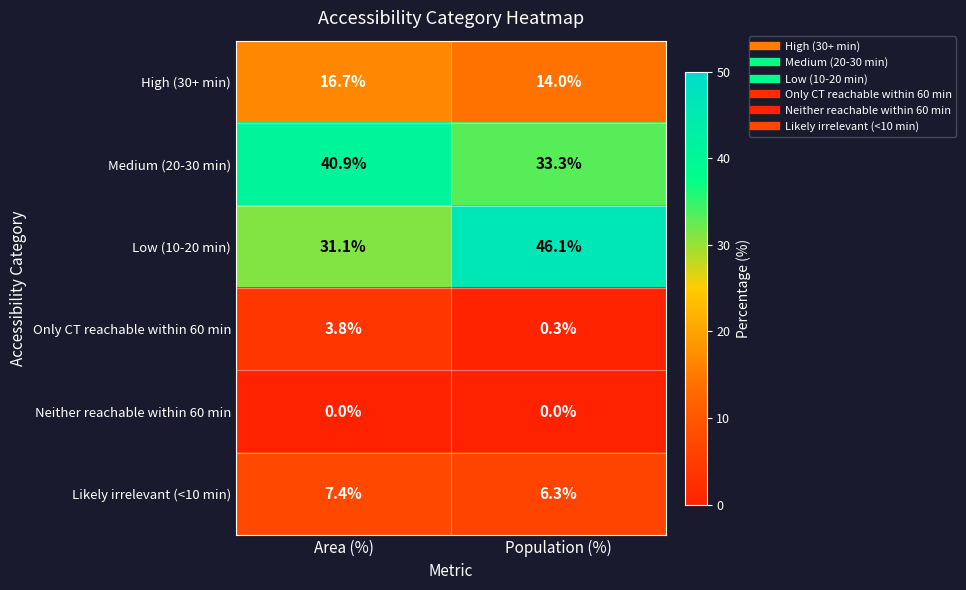

Reading right to left, what are all the values shown in this chart?

High (30+ min): Population (%)=14.0	Area (%)=16.7
Medium (20-30 min): Population (%)=33.3	Area (%)=40.9
Low (10-20 min): Population (%)=46.1	Area (%)=31.1
Only CT reachable within 60 min: Population (%)=0.3	Area (%)=3.8
Neither reachable within 60 min: Population (%)=0.0	Area (%)=0.0
Likely irrelevant (<10 min): Population (%)=6.3	Area (%)=7.4